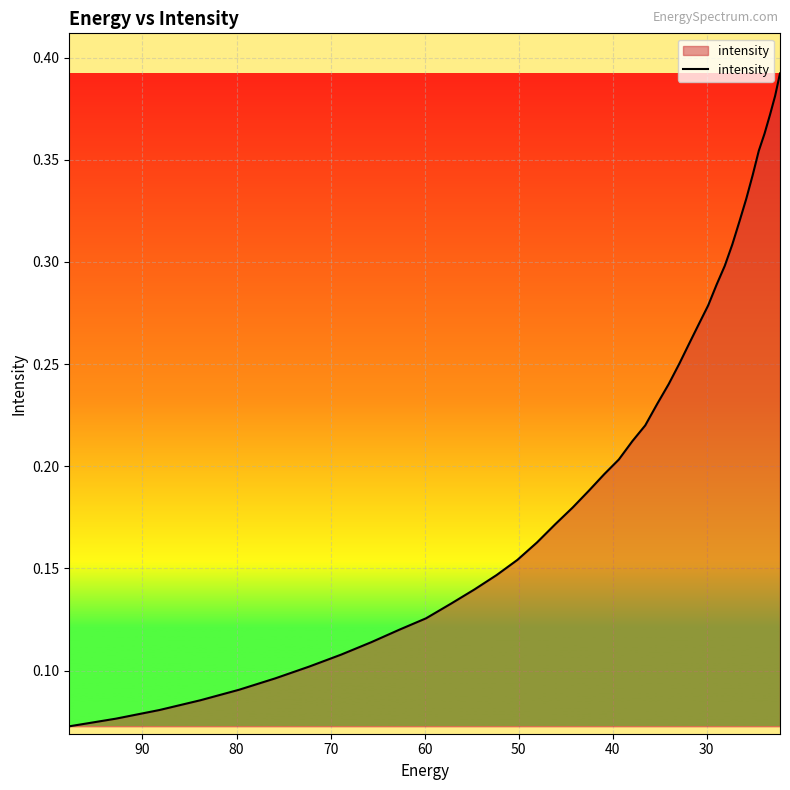

Reading right to left, list all the values displayed in this chart.

0.4	0.4	0.4	0.4	0.4	0.3	0.3	0.3	0.3	0.3	0.3	0.3	0.3	0.3	0.3	0.2	0.2	0.2	0.2	0.2	0.2	0.2	0.2	0.2	0.2	0.2	0.1	0.1	0.1	0.1	0.1	0.1	0.1	0.1	0.1	0.1	0.1	0.1	0.1	0.1